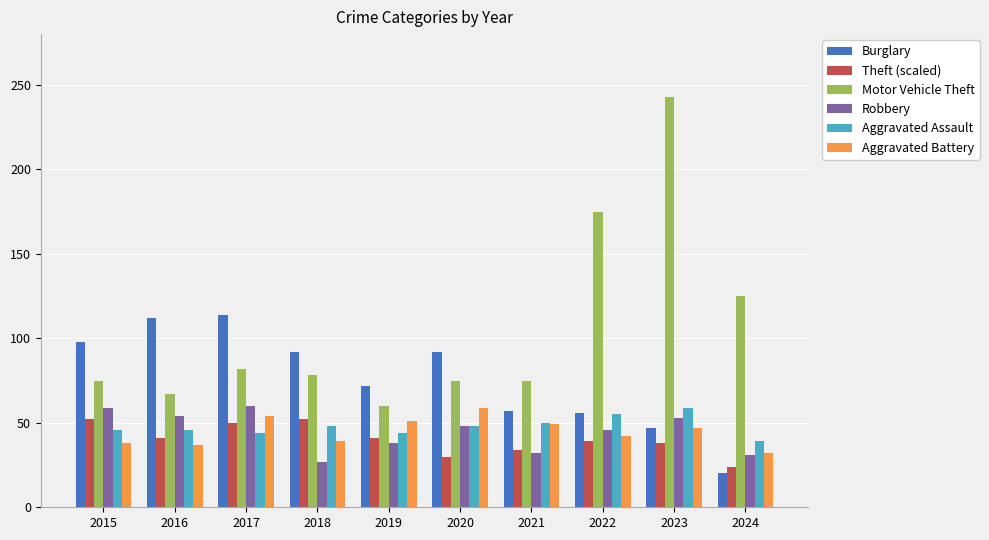

At how many categories does at least one series exceed 100?

5